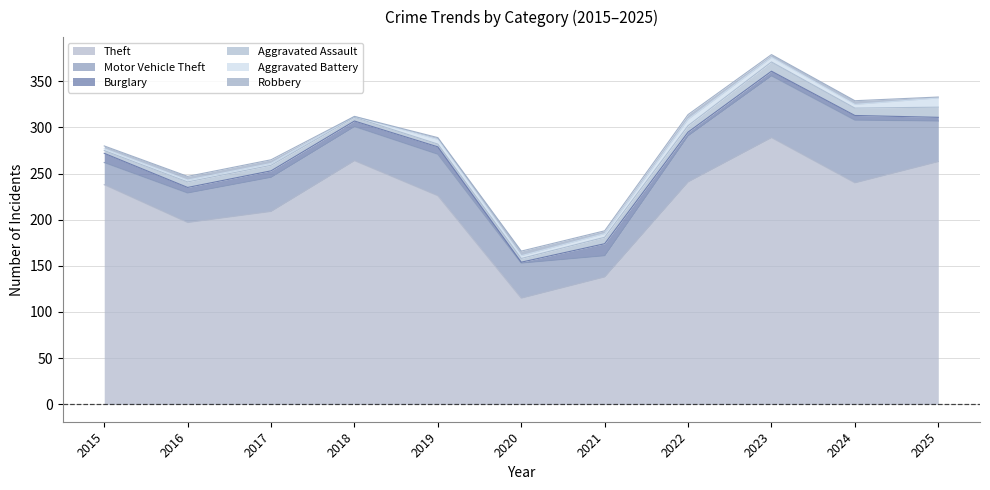

How many data points in Aggravated Assault are less than 6?

4